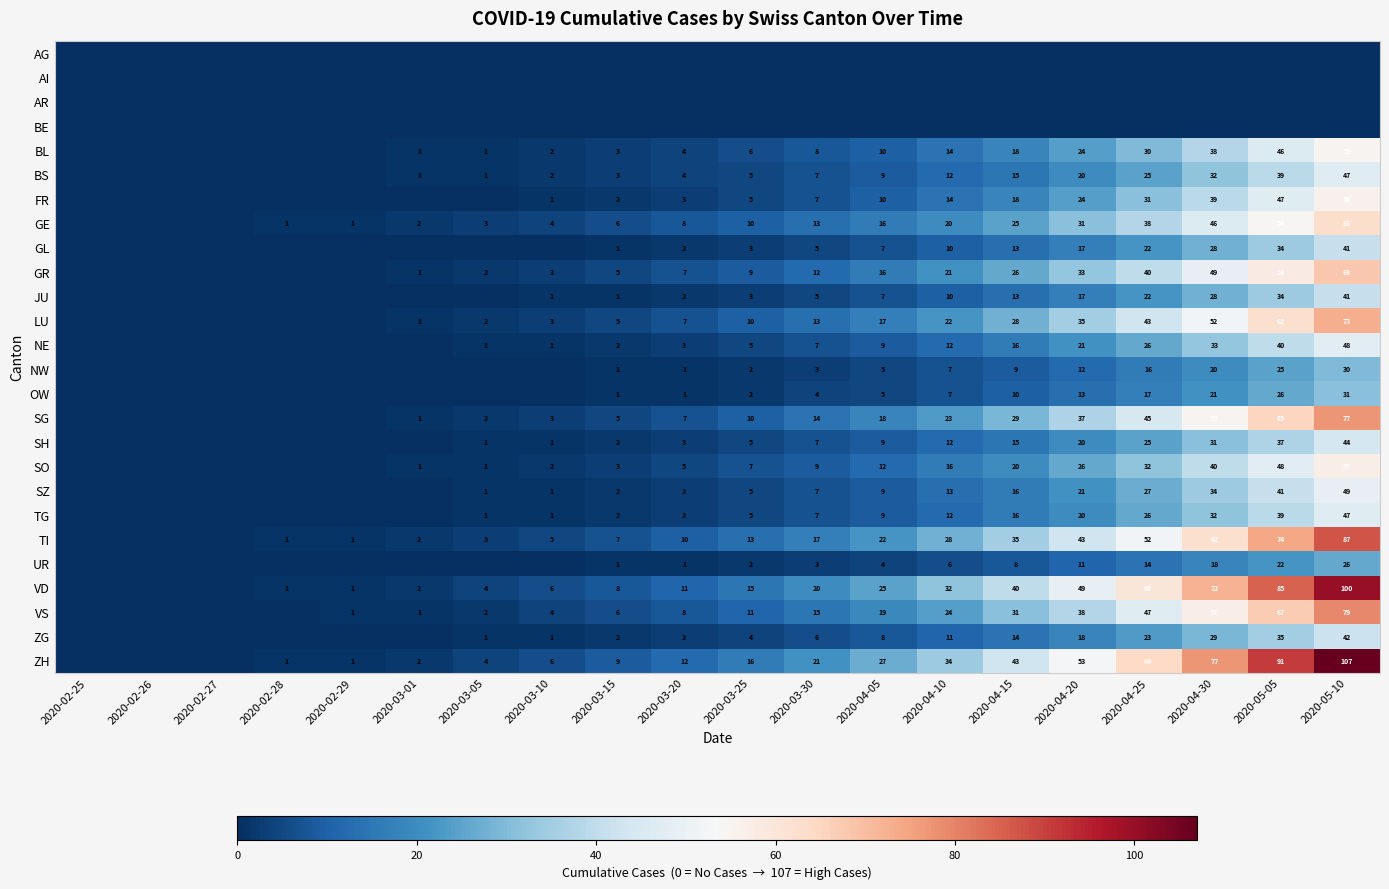

The TG series shows 5 at 2020-03-25. True or false?

True